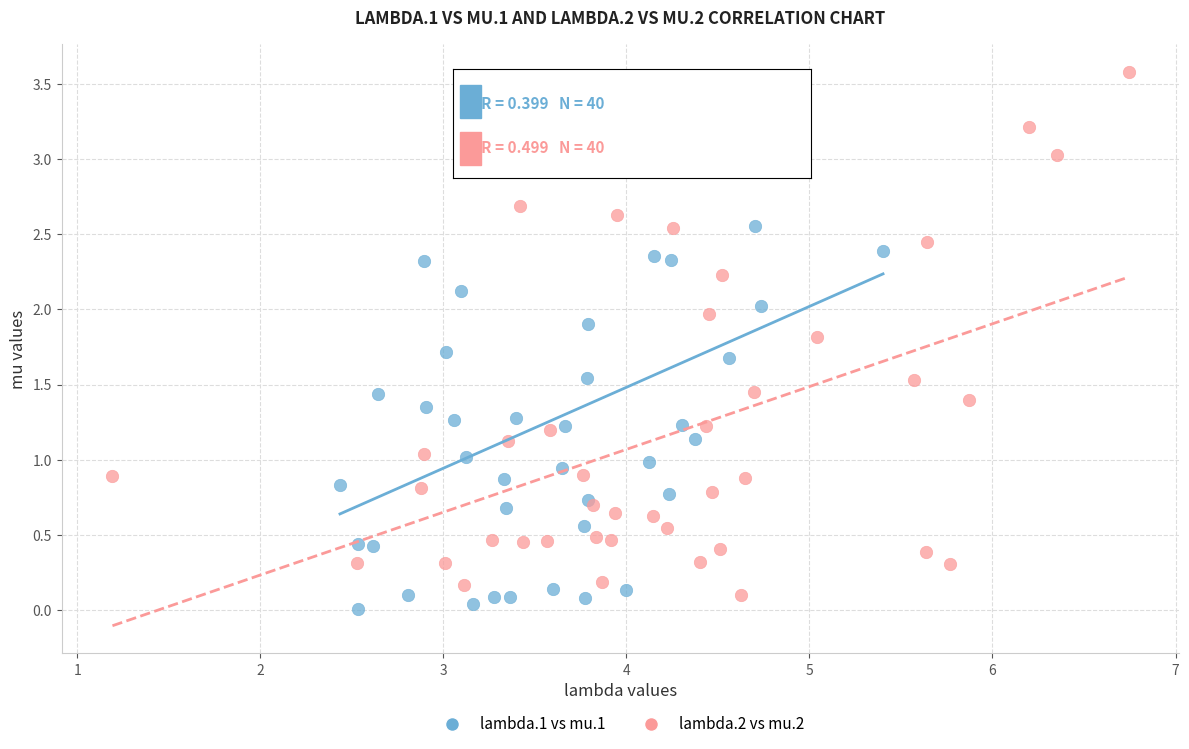

Which series reaches the maximum Y coordinate?

lambda.2 vs mu.2